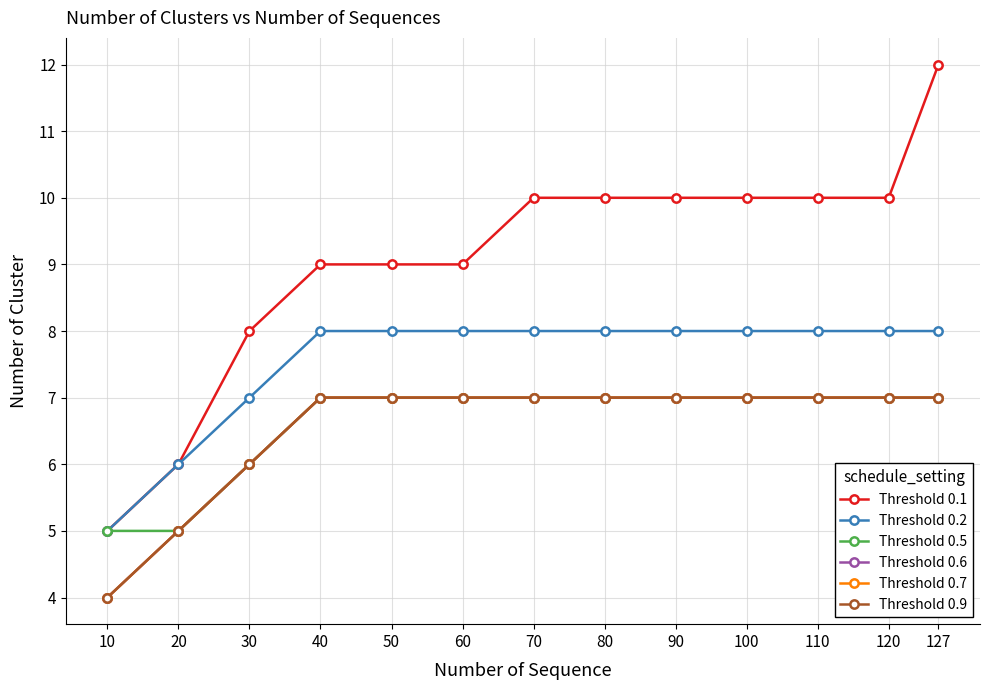

What is the difference between the second highest and minimum values in the Threshold 0.2 series?

3